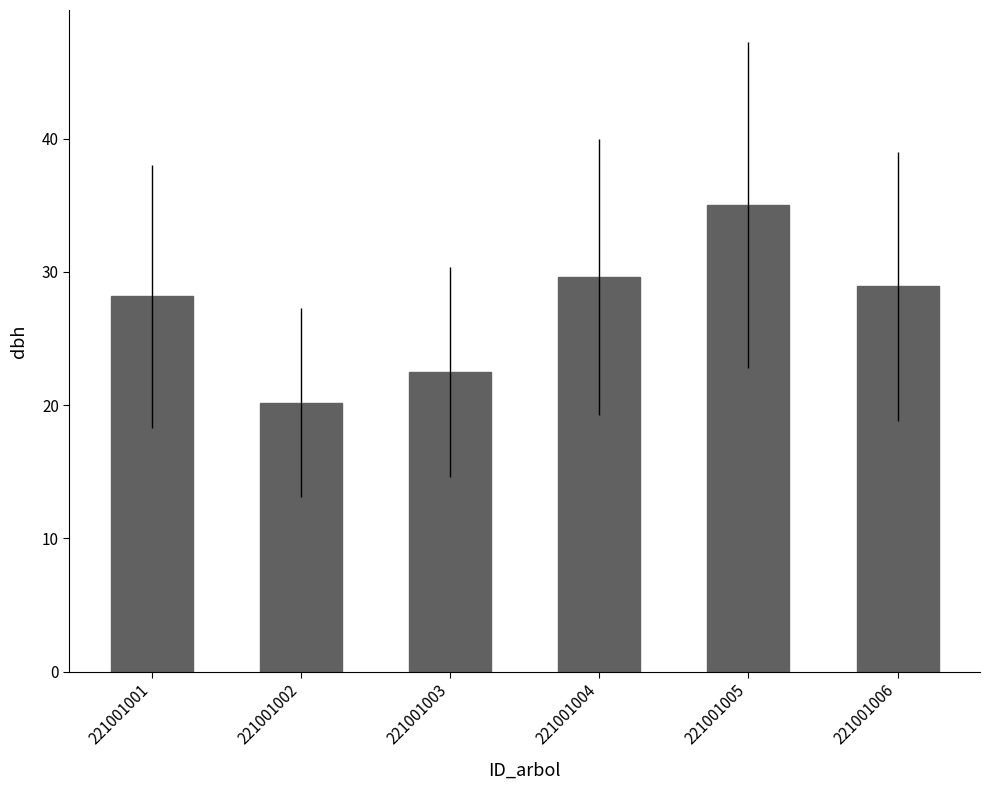

List the labels in order of value, smallest first.

221001002, 221001003, 221001001, 221001006, 221001004, 221001005